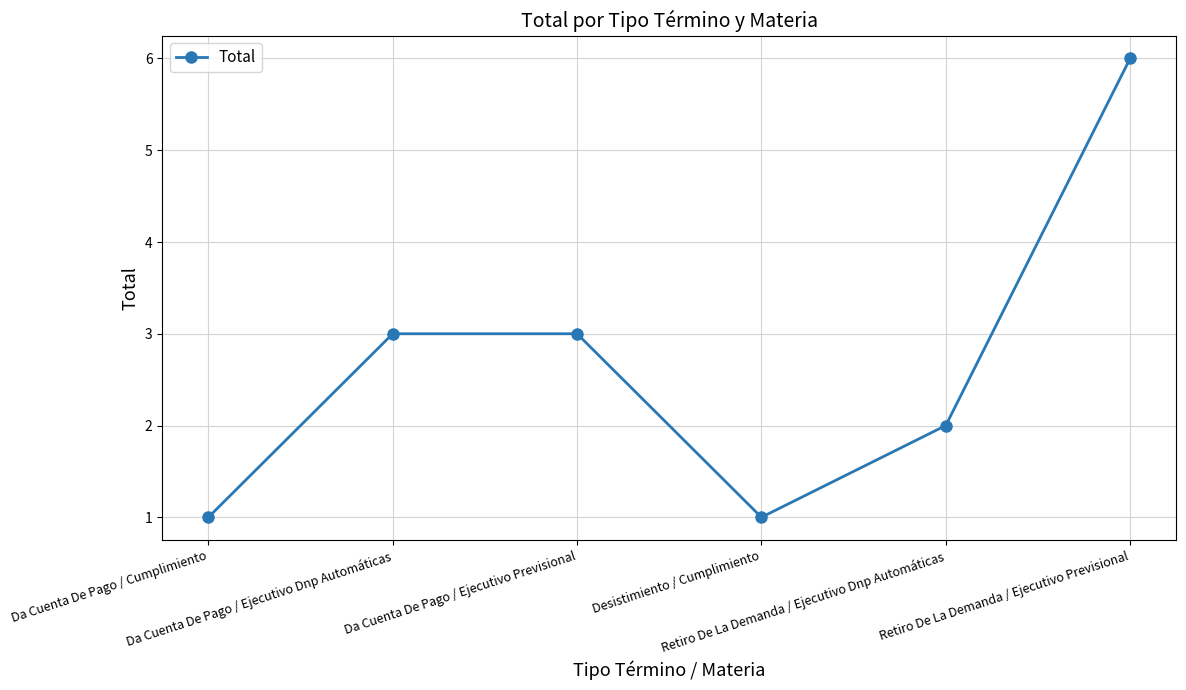

Which category has the highest value across all series?

Retiro De La Demanda / Ejecutivo Previsional